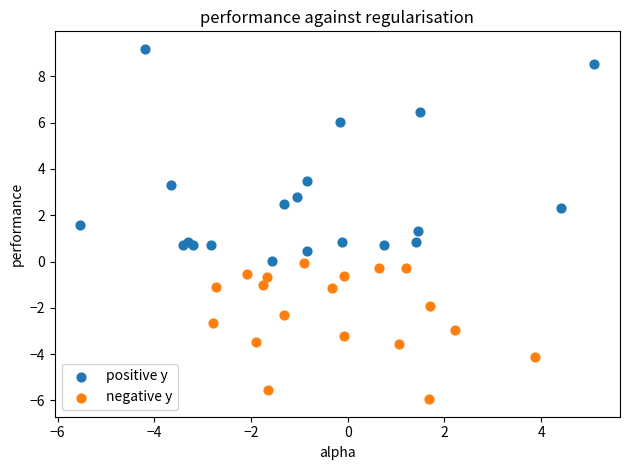

Which series contains the highest Y value?

positive y